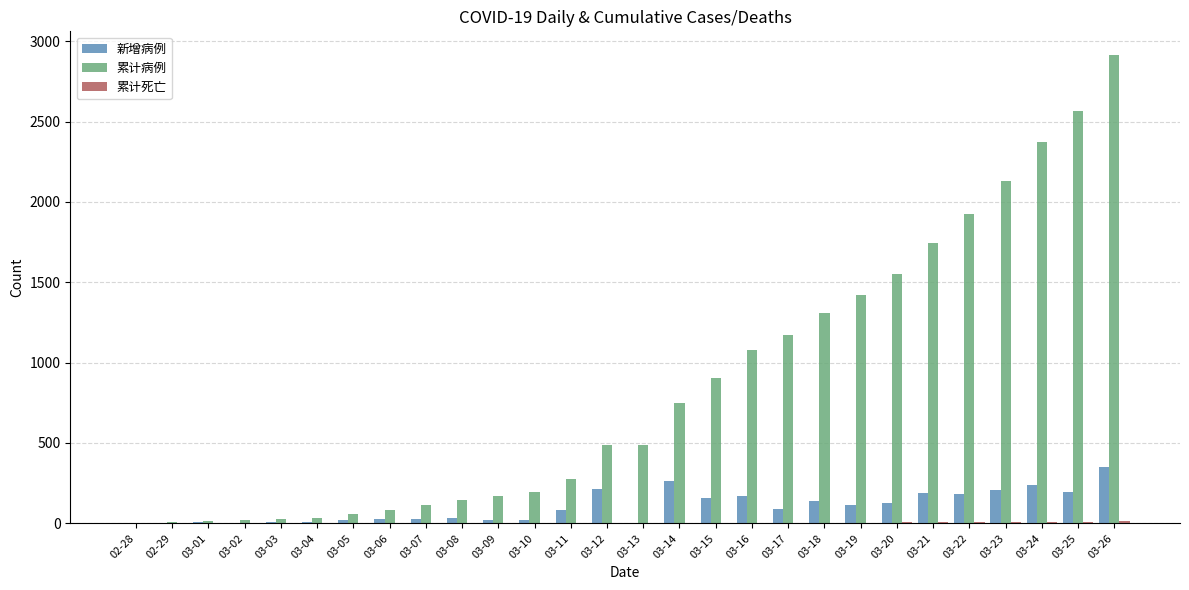

What is the maximum value for 累计病例?

2916